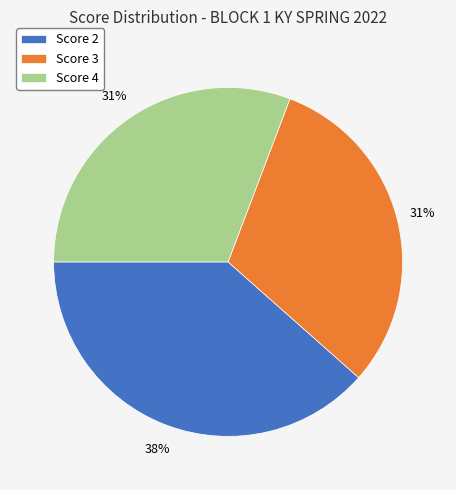

Which category has the biggest portion of the pie?

Score 2